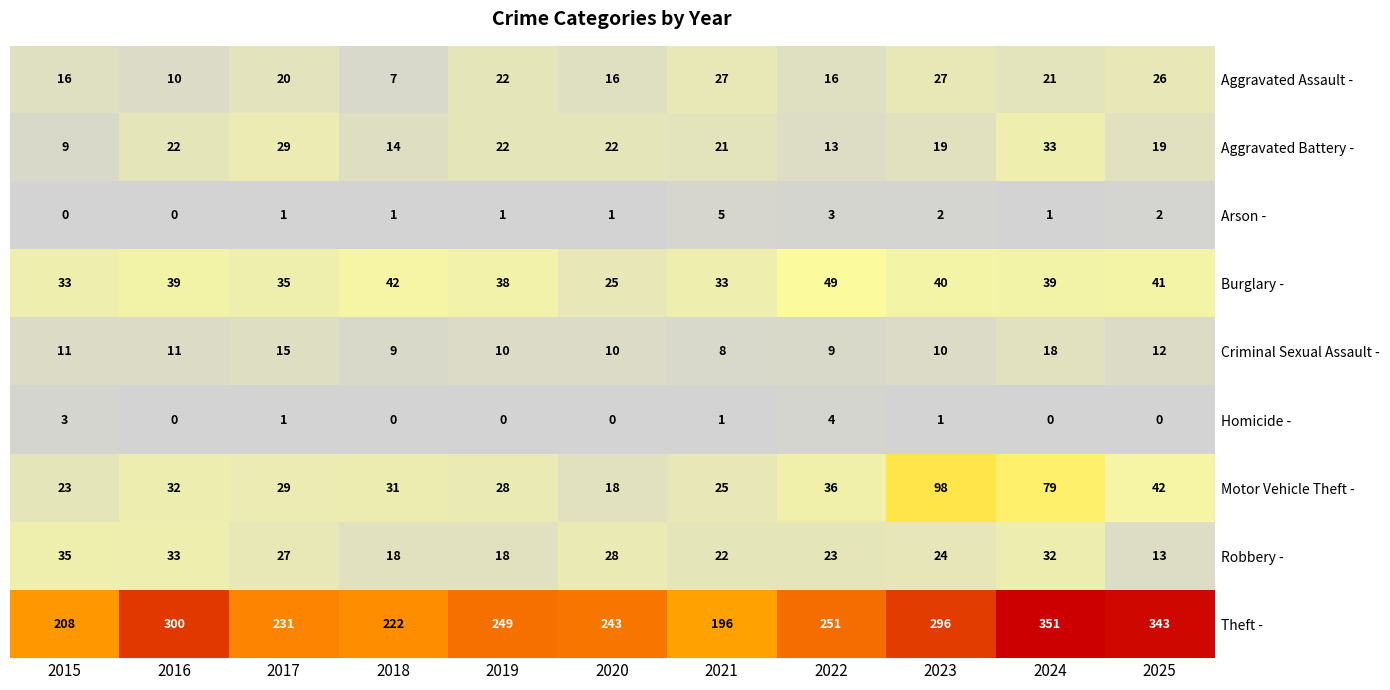

At which label is Criminal Sexual Assault - closest to 13?

2025